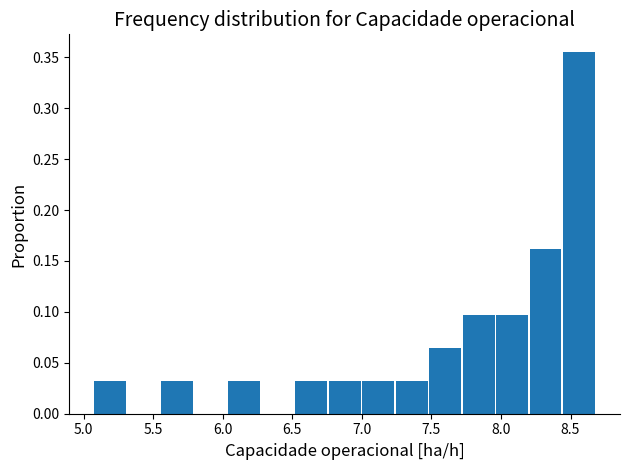

Which range on the x-axis has the tallest bar?

8.45 to 8.70